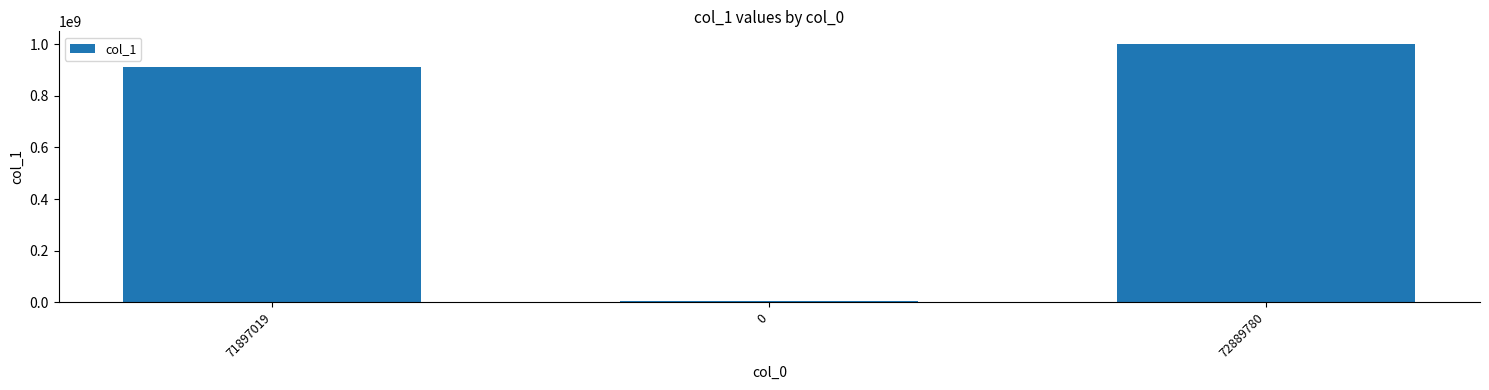

Rank the categories by value from highest to lowest.

72889780, 71897019, 0